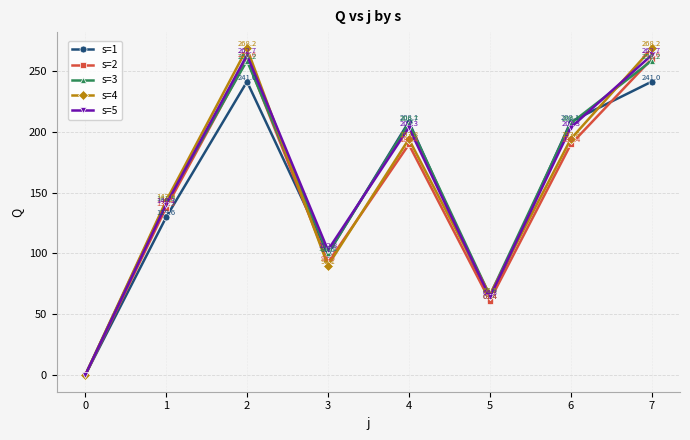

After their last crossing, which series has the higher values: s=1 or s=5?

s=5